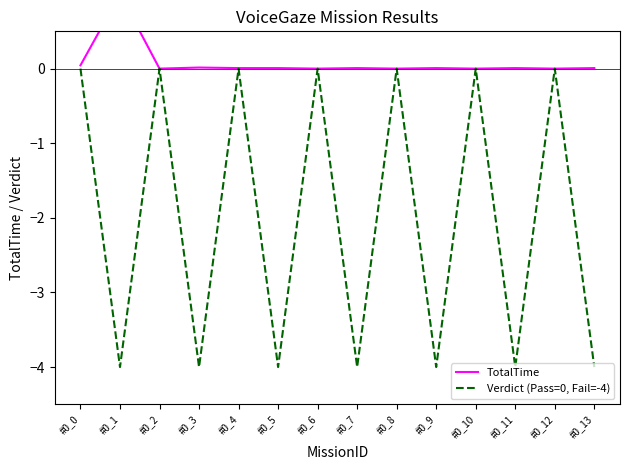

What is the difference between the maximum and minimum values in the Verdict (Pass=0, Fail=-4) series?

4